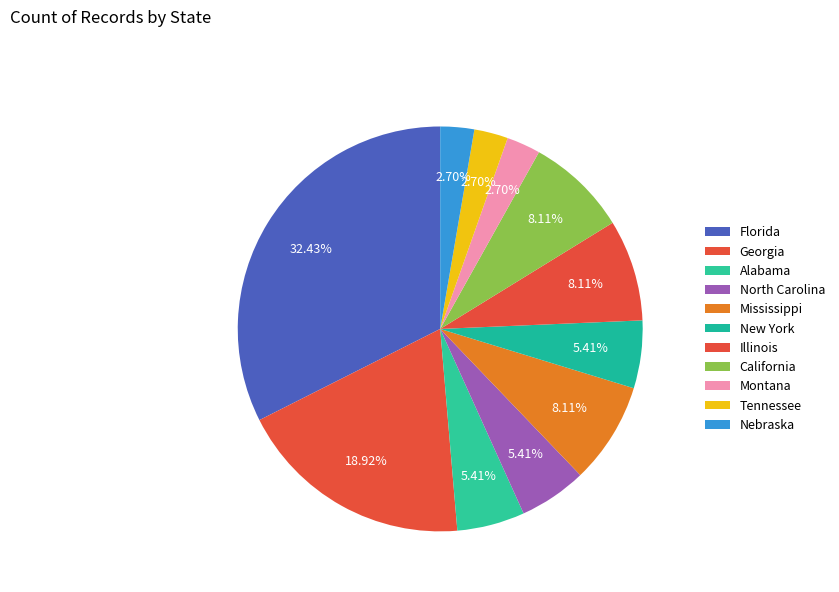

What percentage is the Tennessee slice, to the nearest percent?

3%